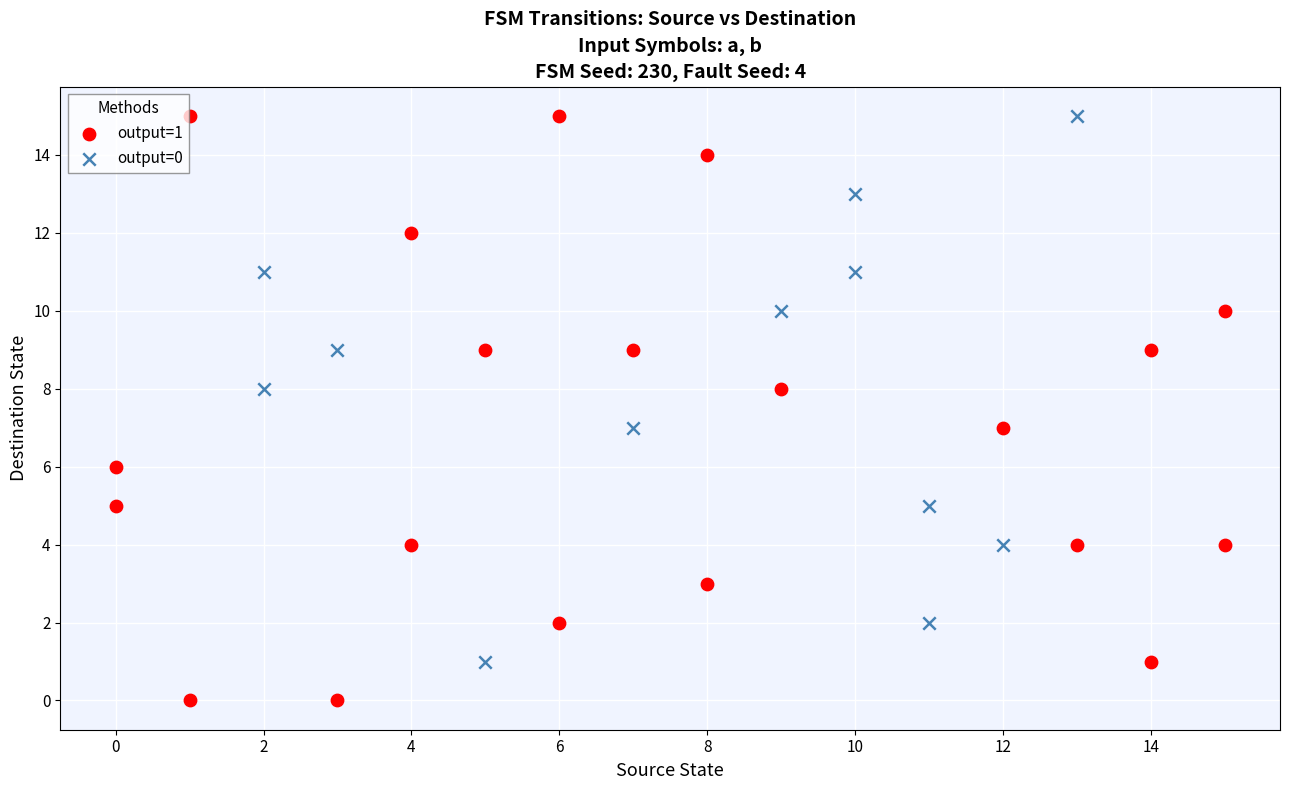

Which series contains the lowest Y value?

output=1